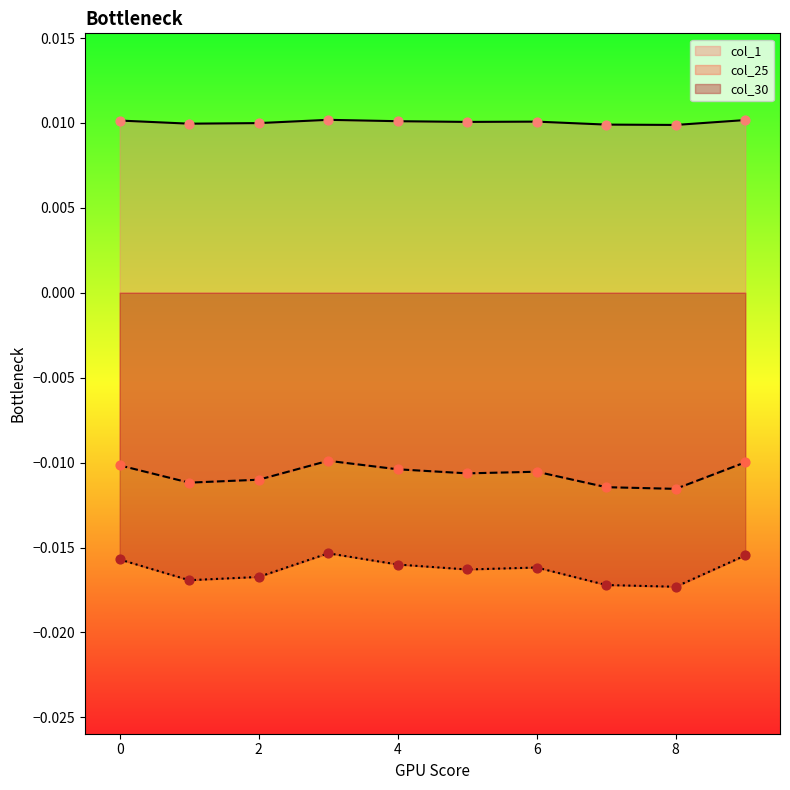

At how many categories does at least one series exceed 0?

10